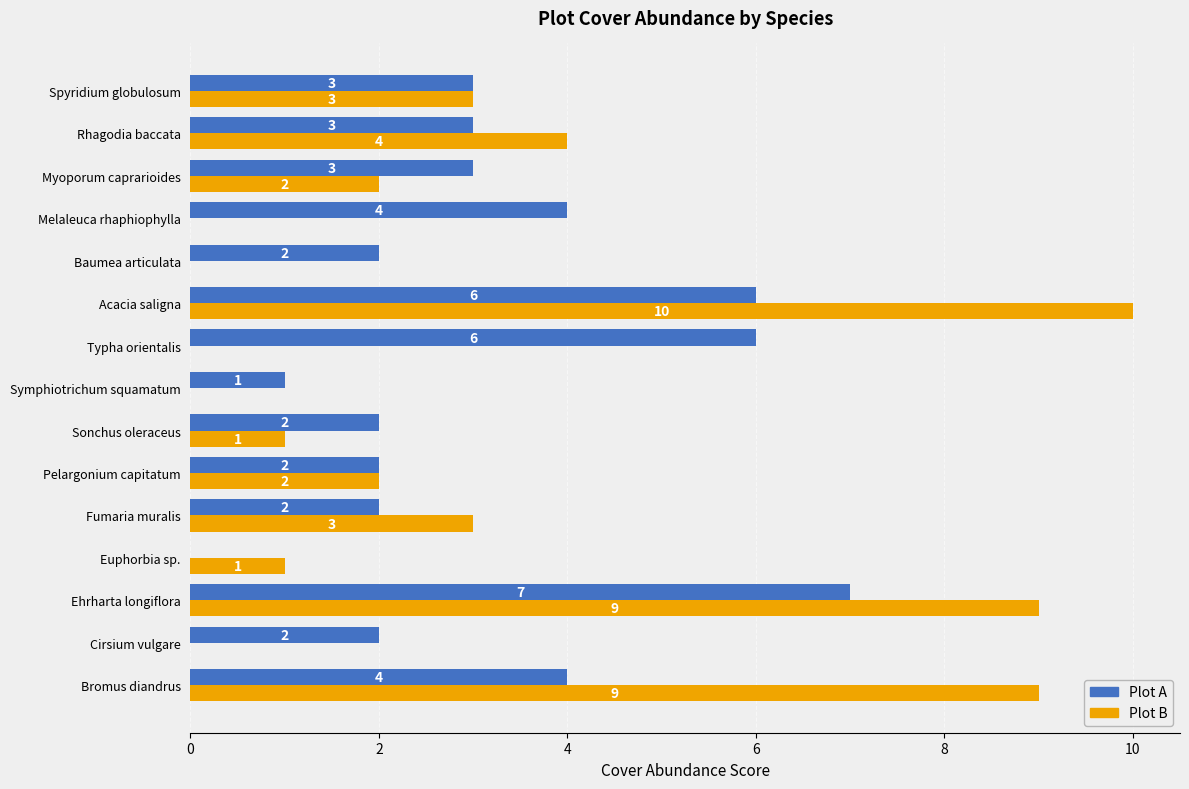

What is the total value across all series at Fumaria muralis?

5